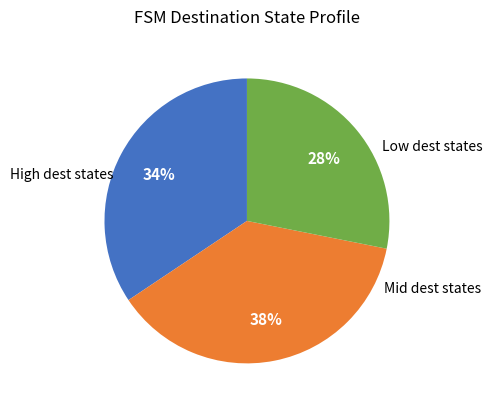

To the nearest percent, what is the average slice percentage?

33%